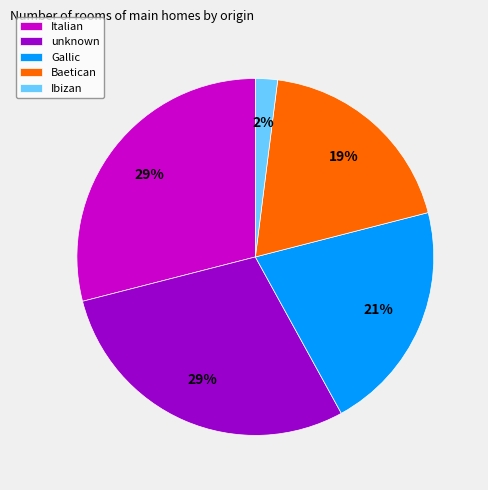

Does any single category account for the majority?

No